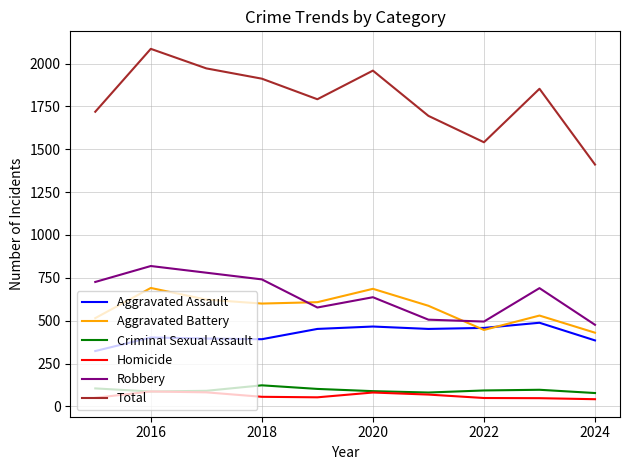

Which series has the widest spread of values?

Total